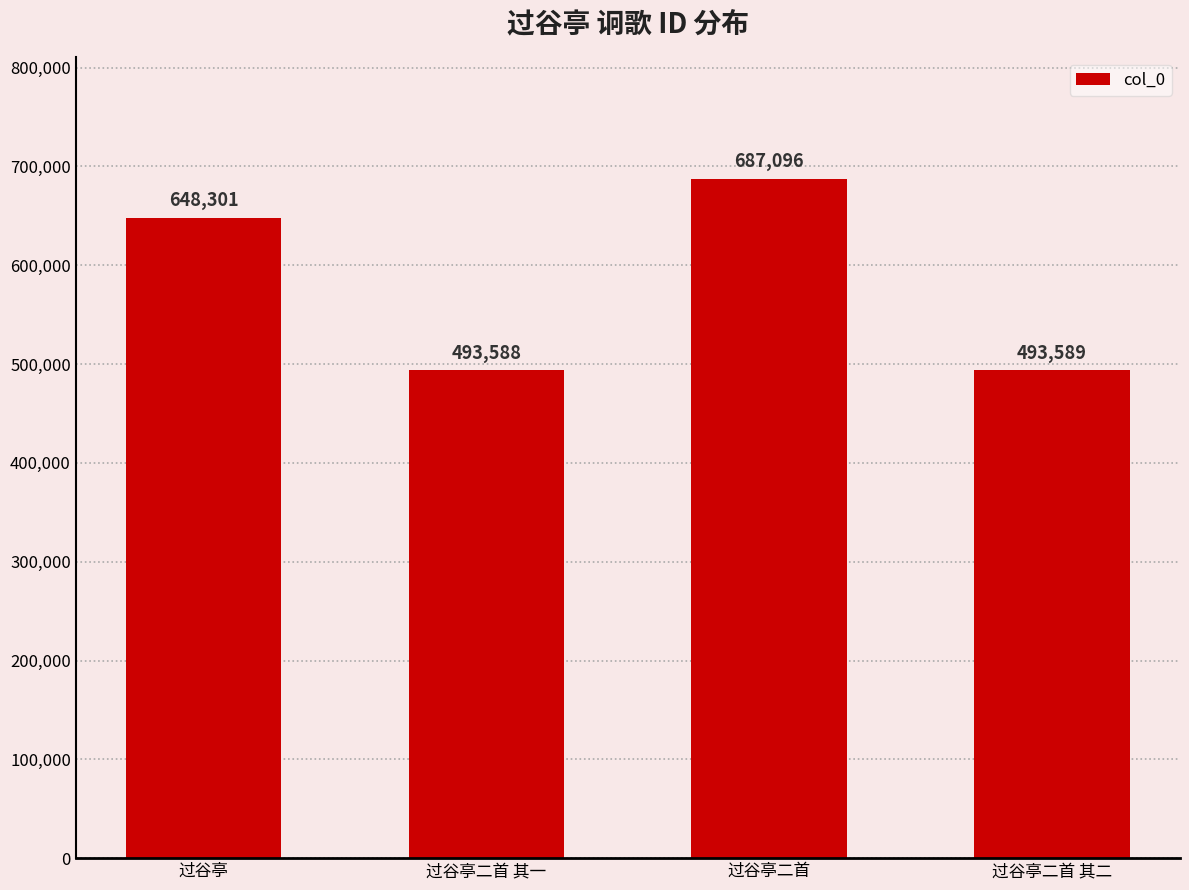

What is the difference between the values at 过谷亭二首 and 过谷亭二首 其一?

193508